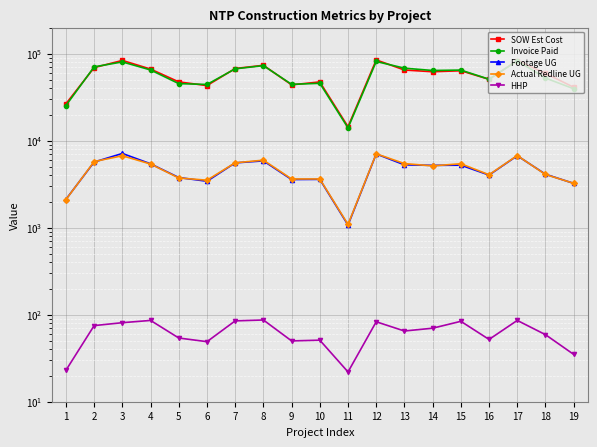

Is the value of Actual Redline UG at 8 greater than the value of Footage UG at 10?

Yes